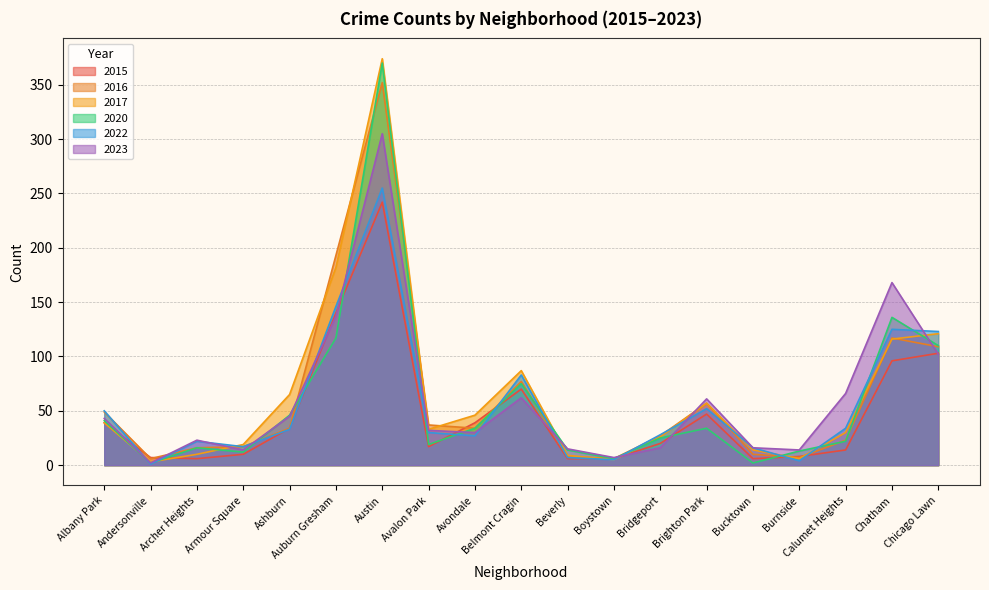

How many times do 2023 and 2020 cross each other?

9